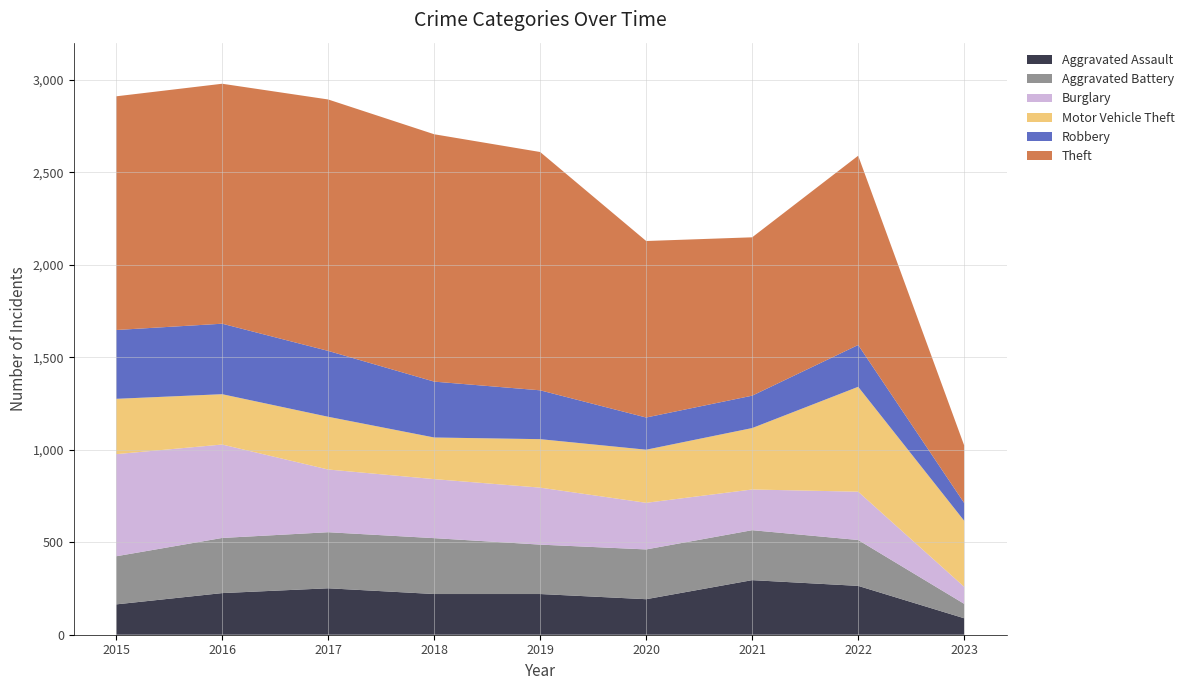

Reading right to left, list all the values displayed in this chart.

Aggravated Assault: 89	264	295	192	220	220	251	225	164
Aggravated Battery: 78	248	270	269	267	302	303	298	260
Burglary: 92	261	220	252	308	319	339	505	552
Motor Vehicle Theft: 357	567	332	287	262	225	285	272	299
Robbery: 96	226	175	174	264	302	356	381	372
Theft: 311	1023	856	954	1288	1337	1359	1297	1263